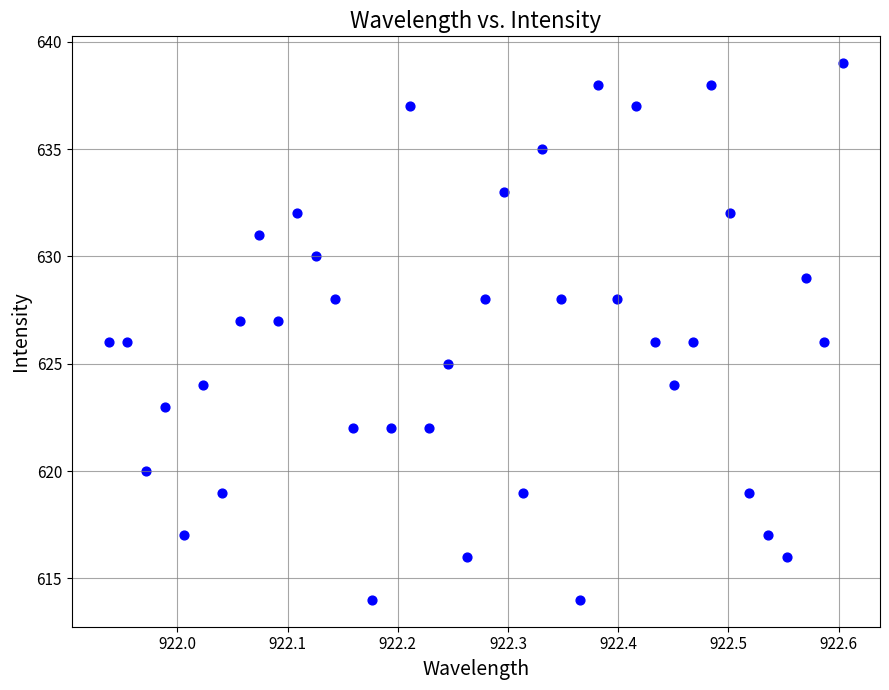

What is the range of Y values (max minus min)?

25